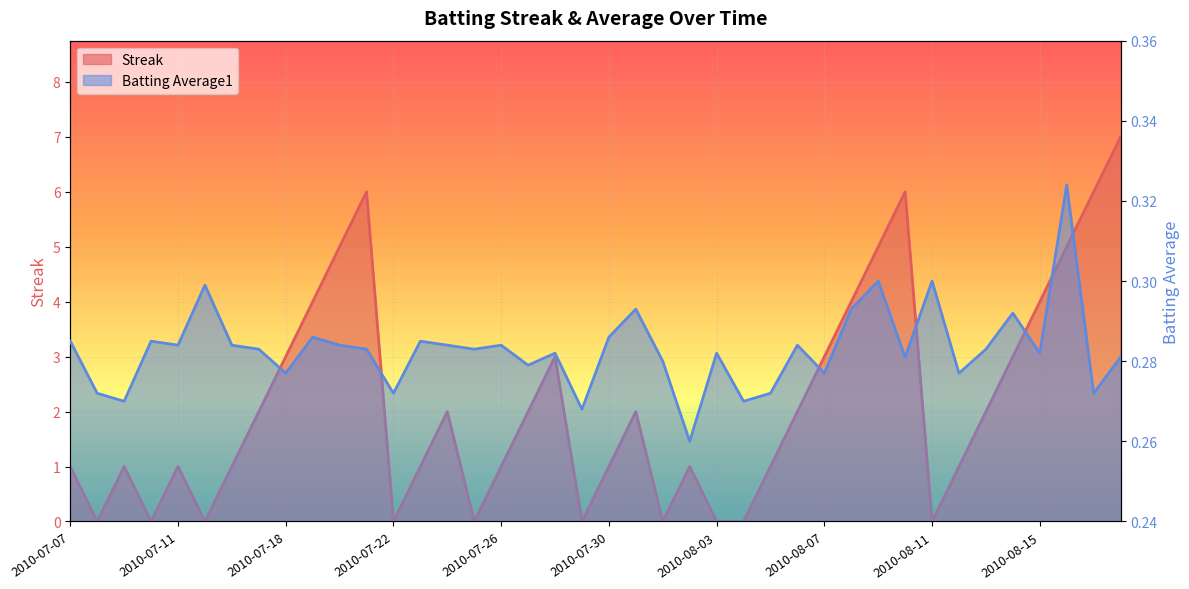

What is the label of the 31st point from the right?

2010-07-19